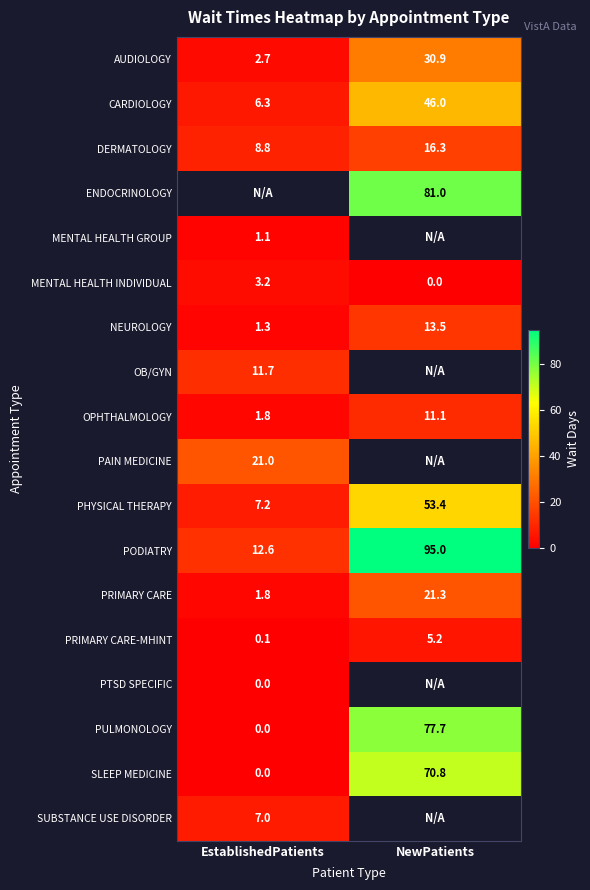

What is the difference between the highest and lowest values at NewPatients?

95.0